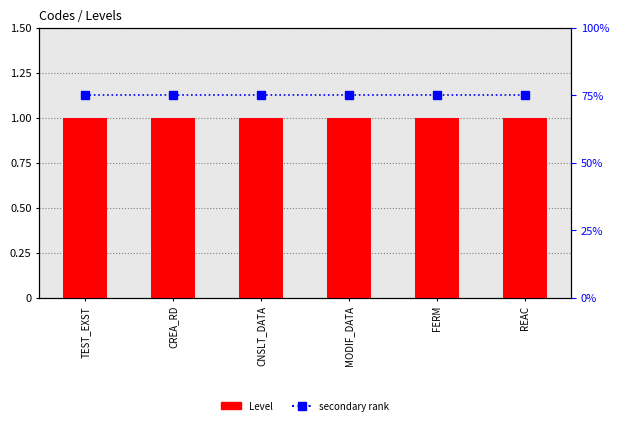

Reading left to right, extract all data points from this chart.

Level: 1	1	1	1	1	1
secondary rank: 75	75	75	75	75	75